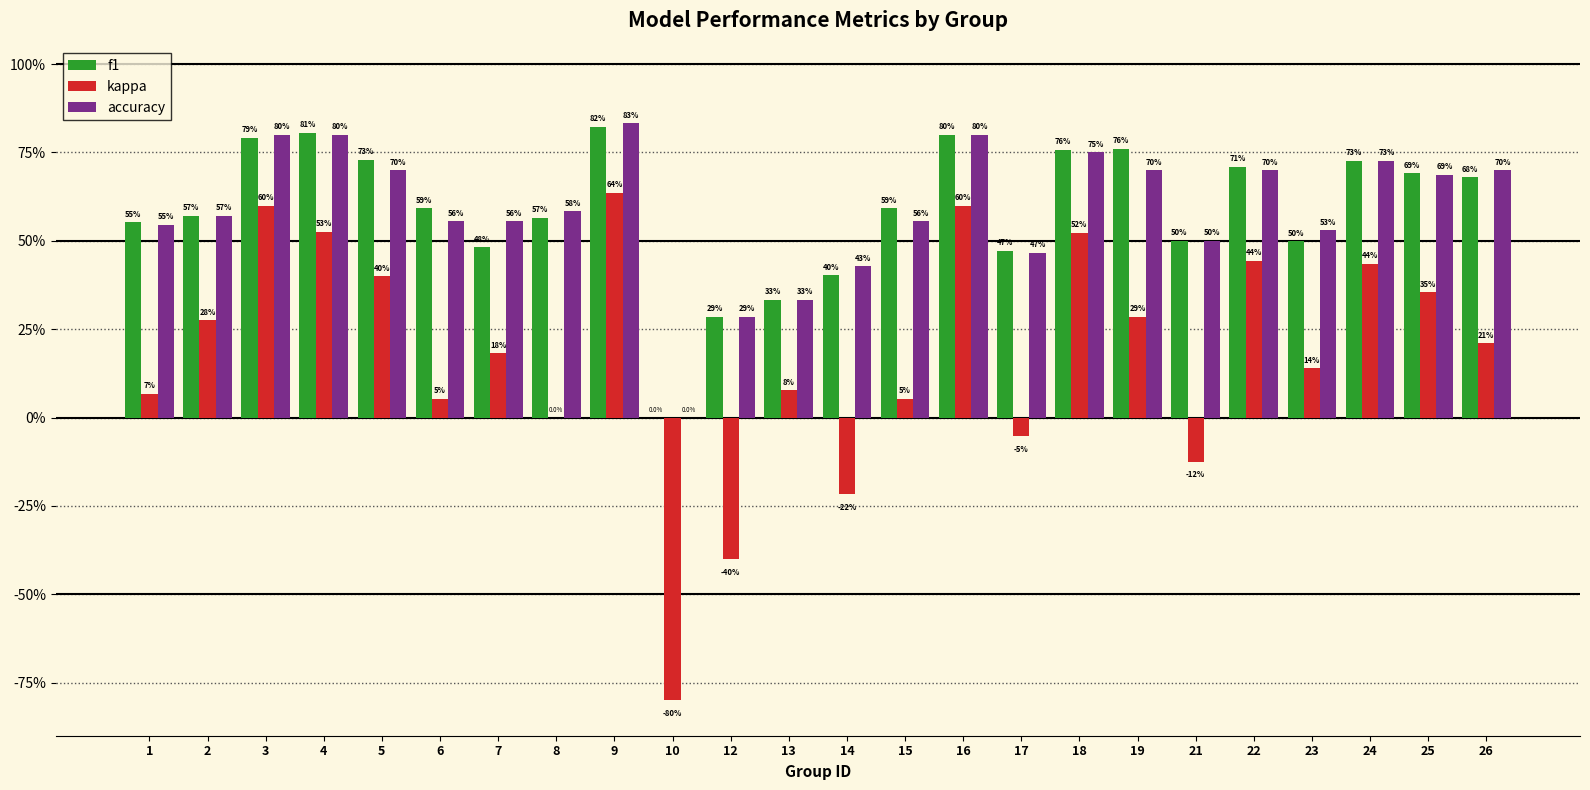

True or false: f1 has a value of 0.5 at 21.

True